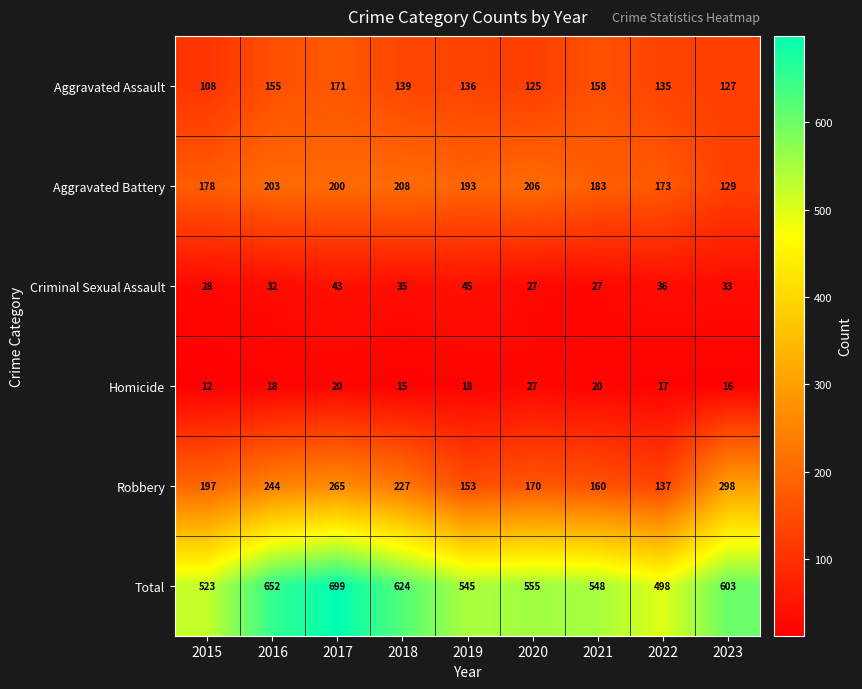

How many values in the Criminal Sexual Assault series are below 33?

4